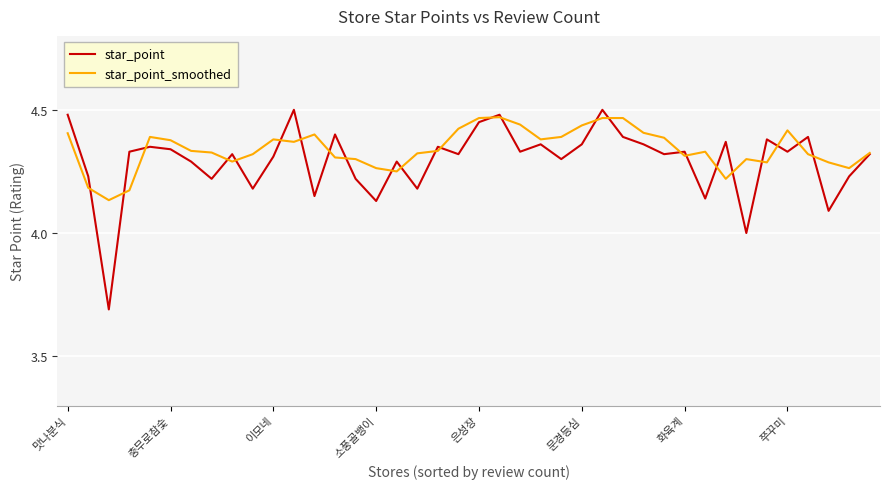

What is the lowest value of the star_point series?

3.7